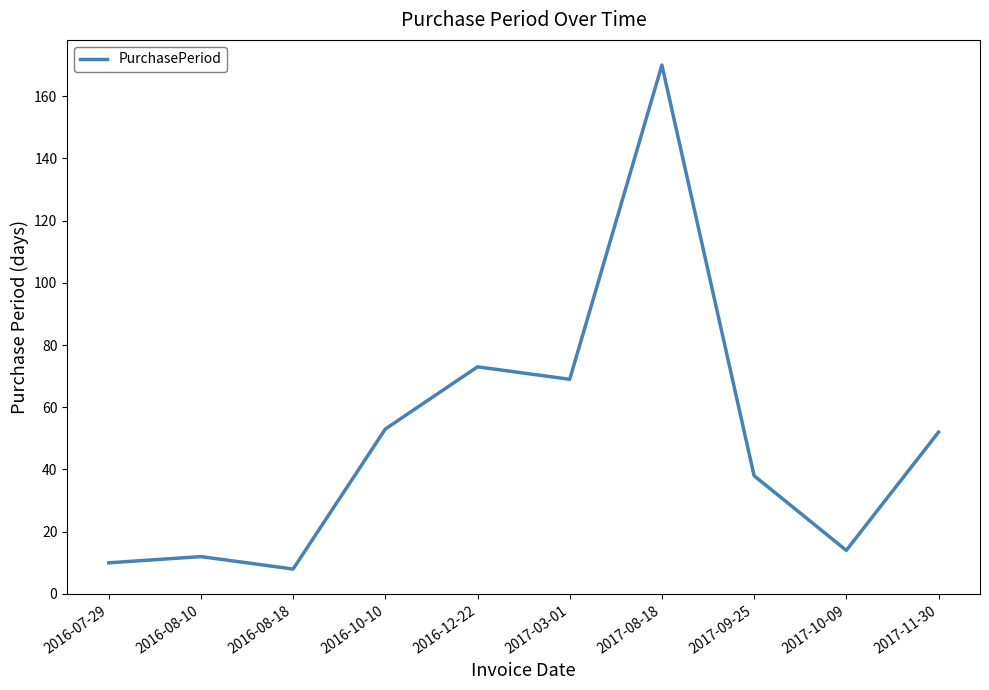

What is the change in value from 2016-07-29 to 2017-09-25?

+28